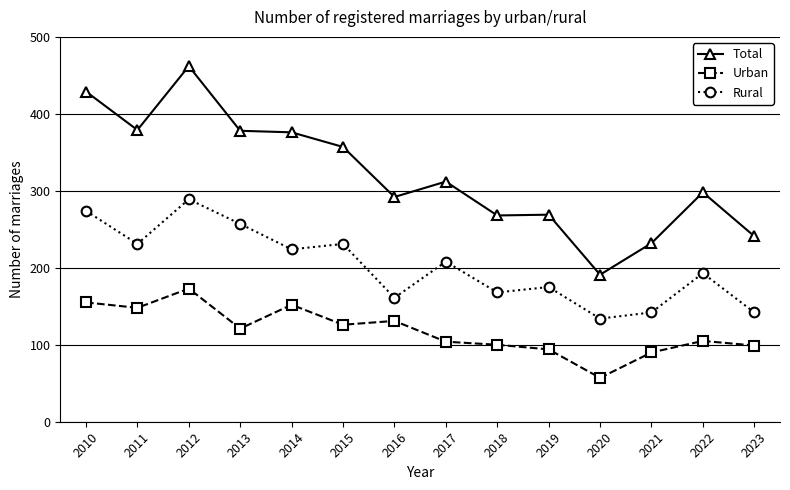

Which series has the largest total across all categories?

Total